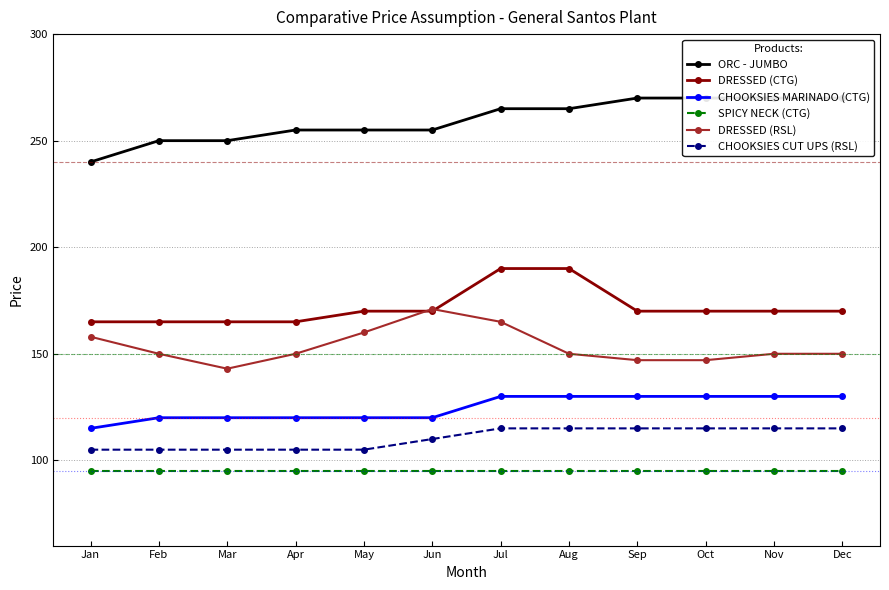

Between Feb and Jul, which series saw the biggest shift?

DRESSED (CTG)